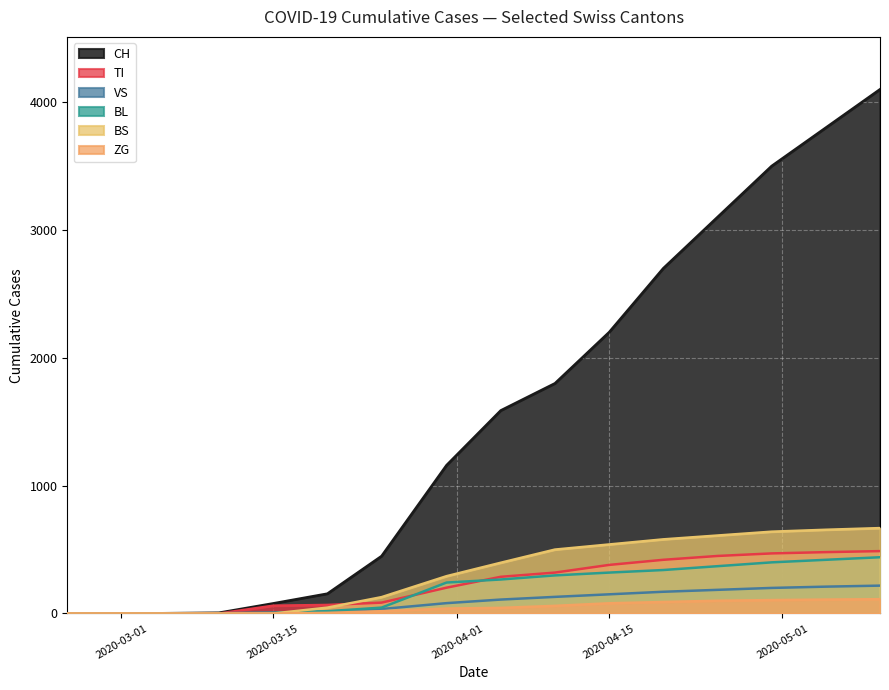

List the series in order of their peak value, highest first.

CH, BS, TI, BL, VS, ZG